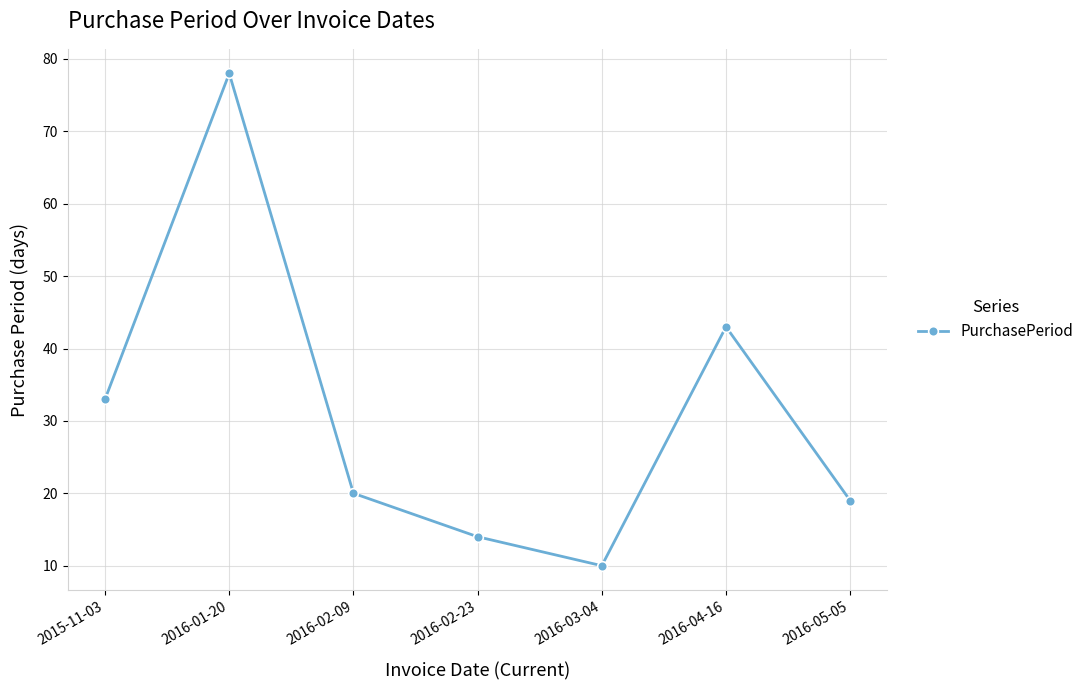

What is the difference between the maximum and minimum values?

68